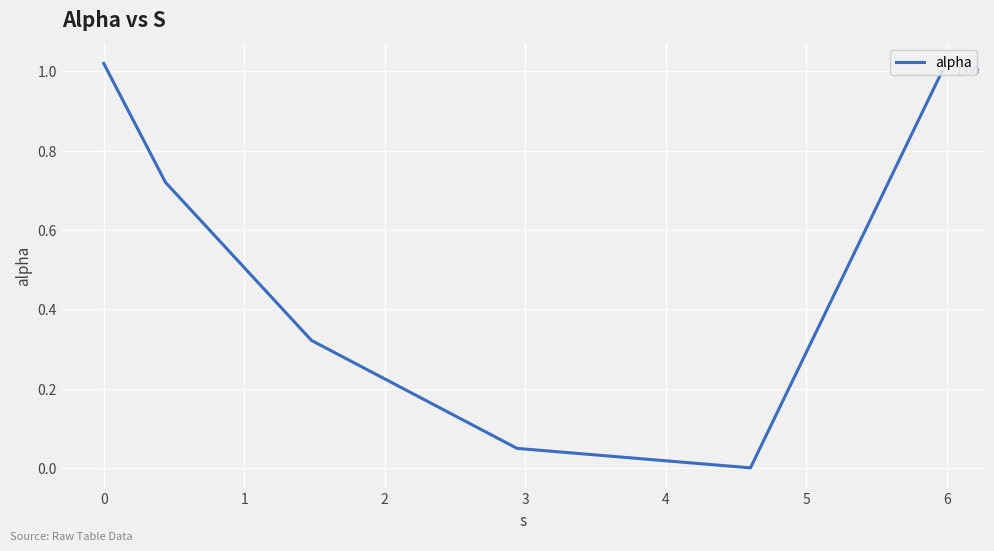

True or false: there are more than 2 points higher than both neighbors.

False